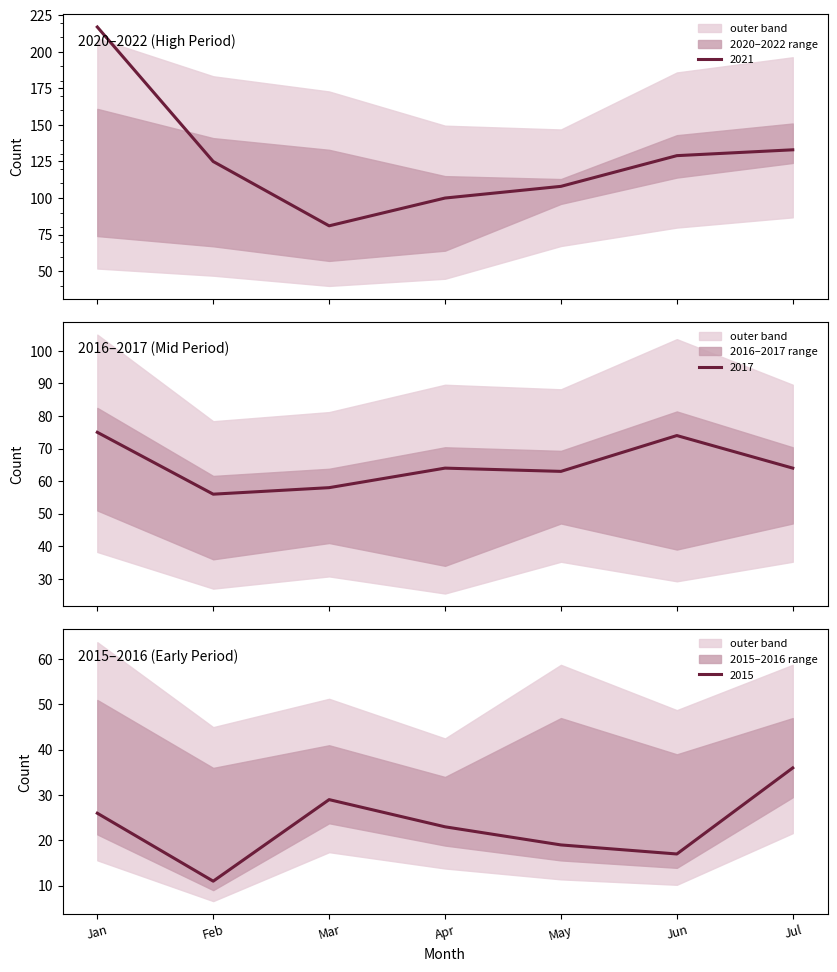

Which series has the widest spread of values?

2021